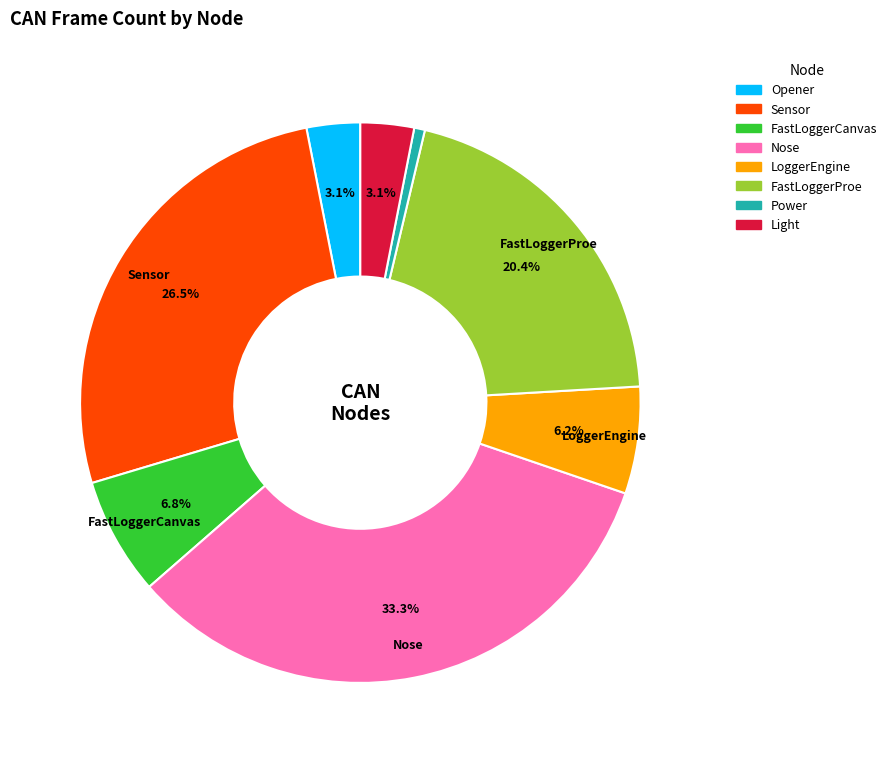

To the nearest percent, what is the difference between the largest and smallest slice percentages?

33%